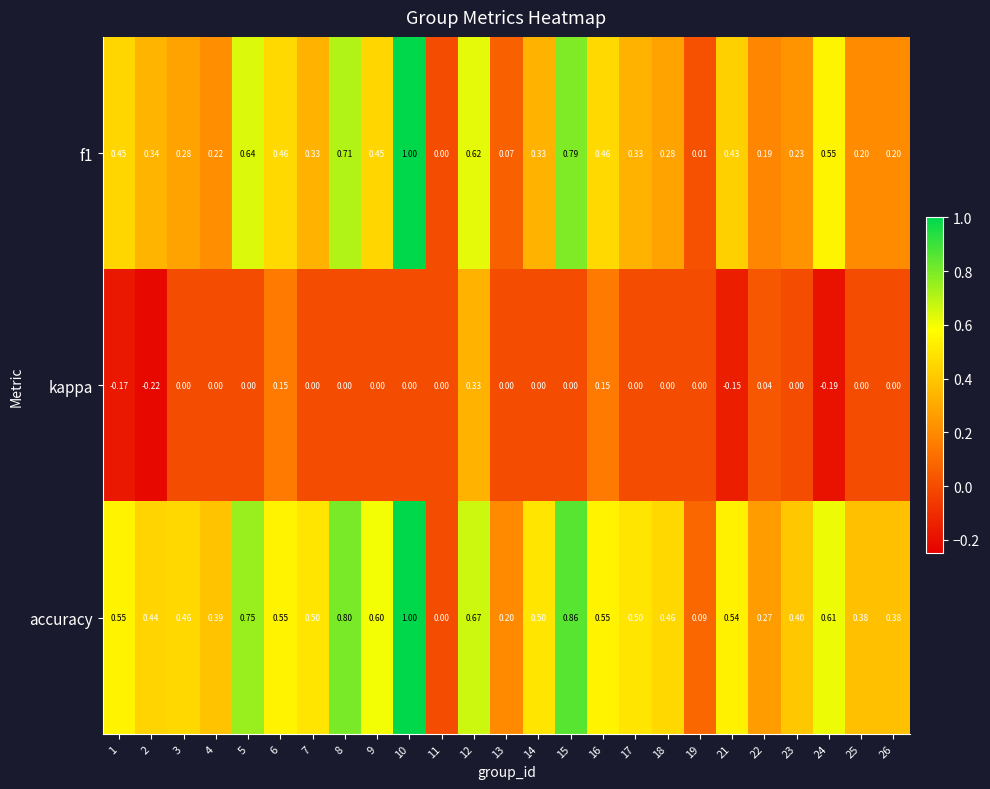

Which series has the largest total across all categories?

accuracy